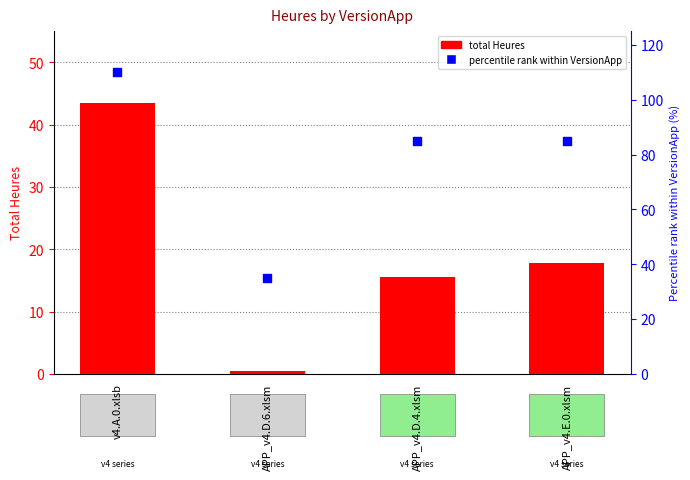

Is the value of total Heures at APP_v4.E.0.xlsm greater than the value of percentile rank within VersionApp at v4.A.0.xlsb?

No